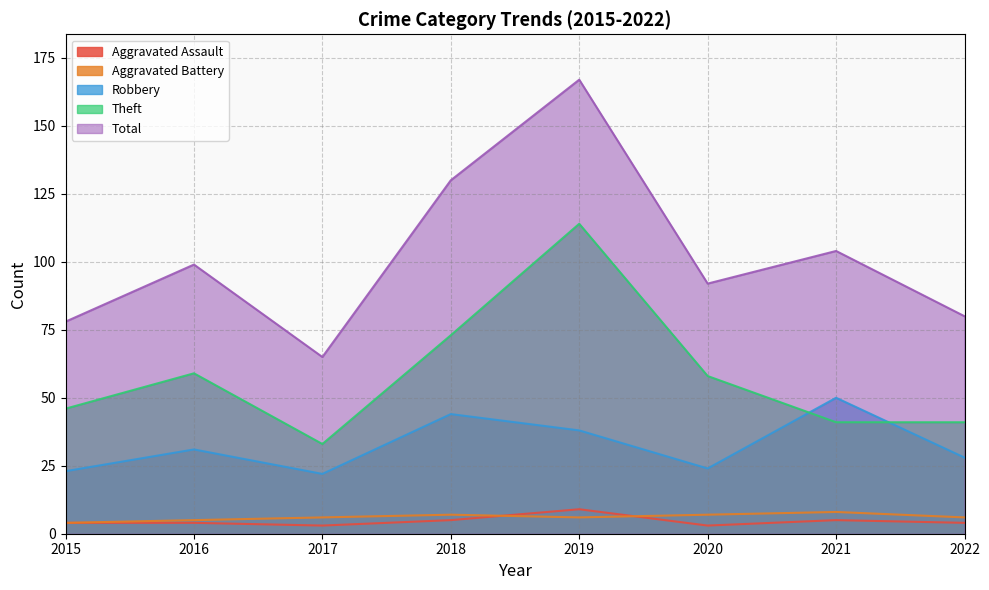

How many interior local valleys does the Total series have?

2